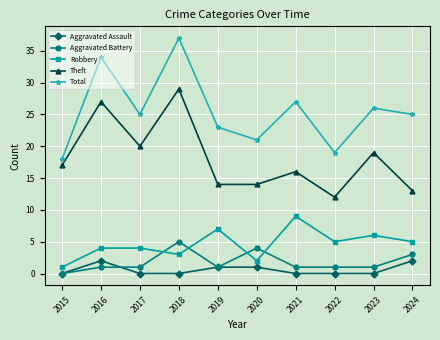

What is the total value across all series at 2022?

37